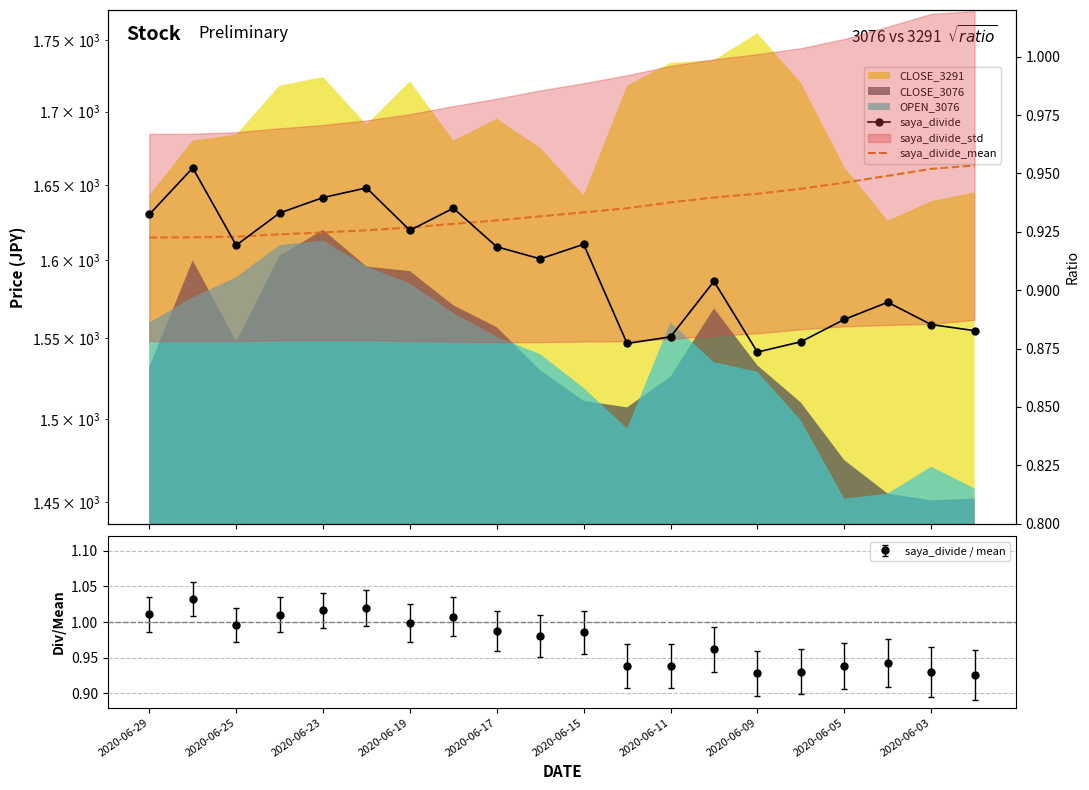

How many lines are shown in the chart?

2